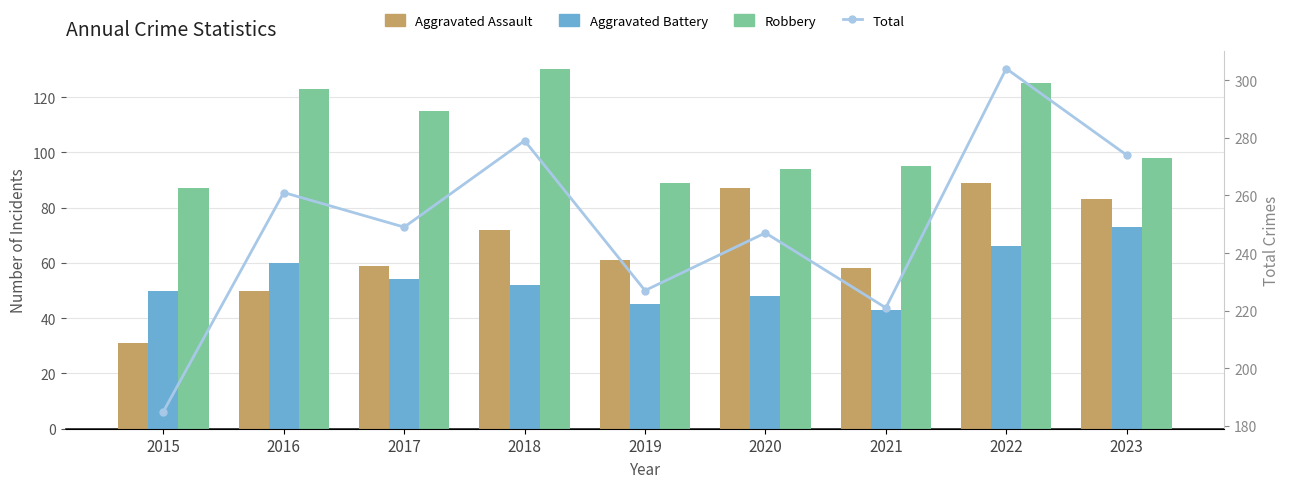

List the labels in order of Aggravated Battery value, smallest first.

2021, 2019, 2020, 2015, 2018, 2017, 2016, 2022, 2023